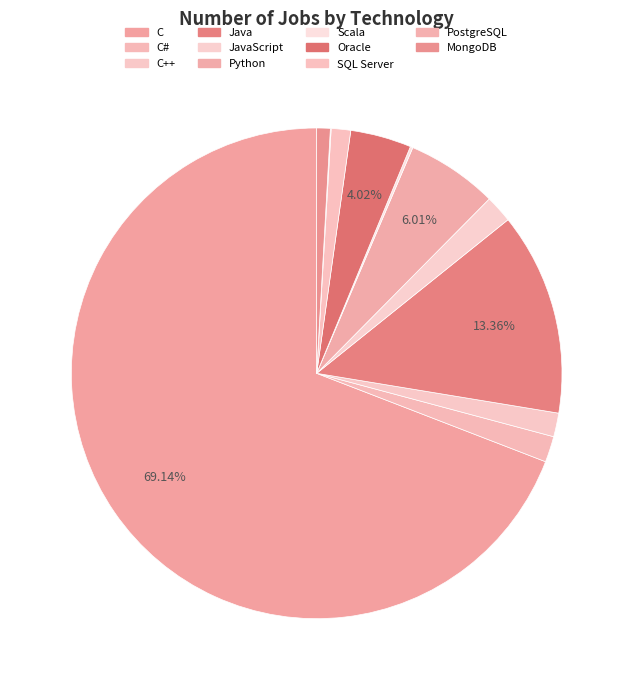

Does C account for over 50% of the chart?

Yes